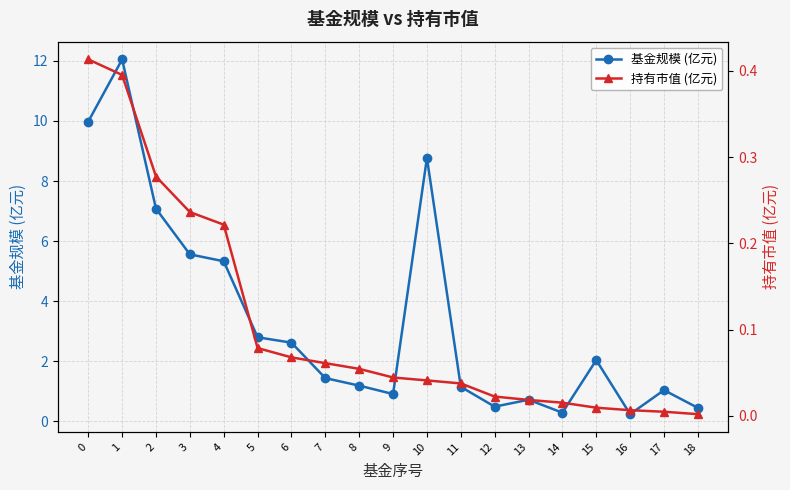

Is it true that 基金规模 (亿元) equals 1.1 at 11?

True